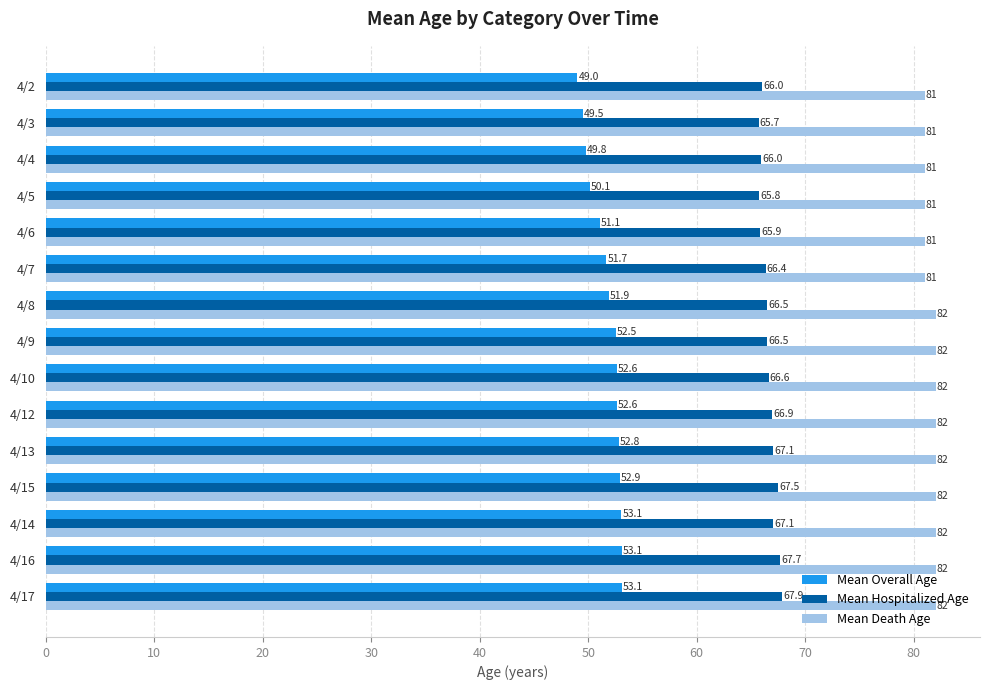

Which series changed the most between 4/6 and 4/2?

Mean Overall Age